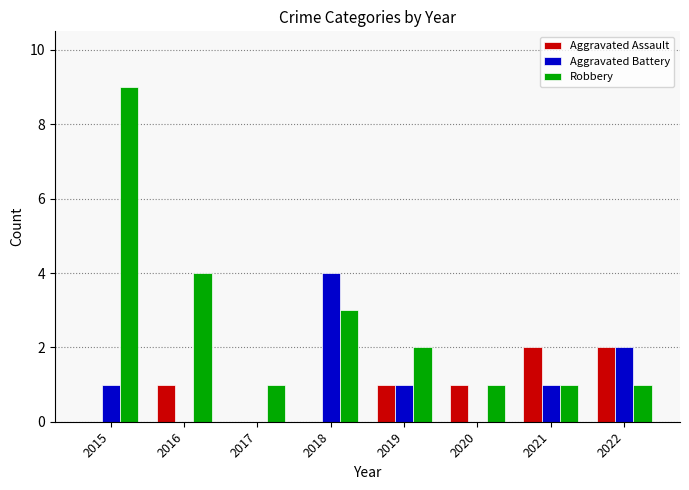

What is the highest value of the Aggravated Battery series?

4